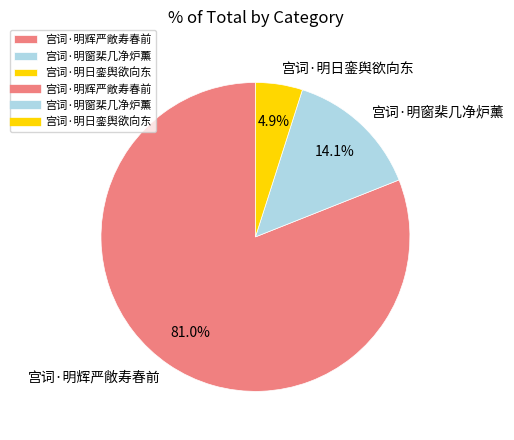

Rank the categories by value from lowest to highest.

宫词·明日銮舆欲向东, 宫词·明窗棐几净炉薰, 宫词·明辉严敞寿春前